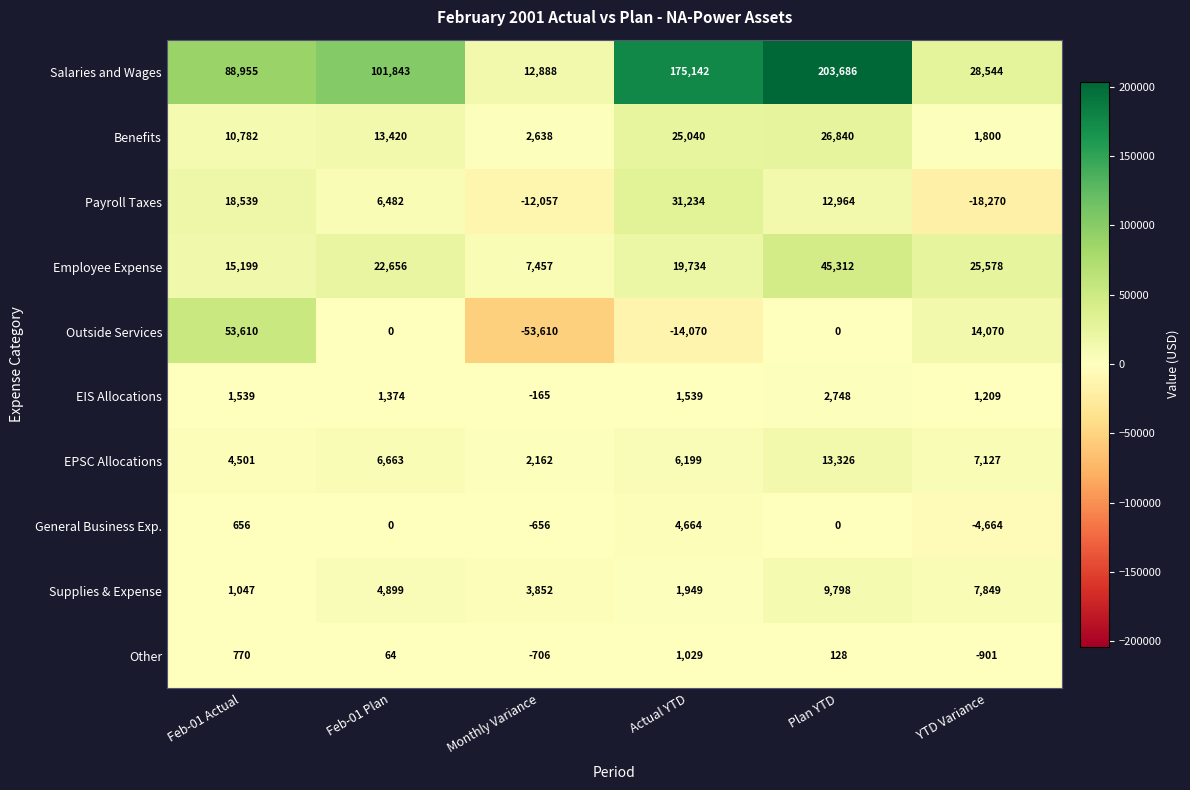

Which label corresponds to the largest value in the chart?

Plan YTD